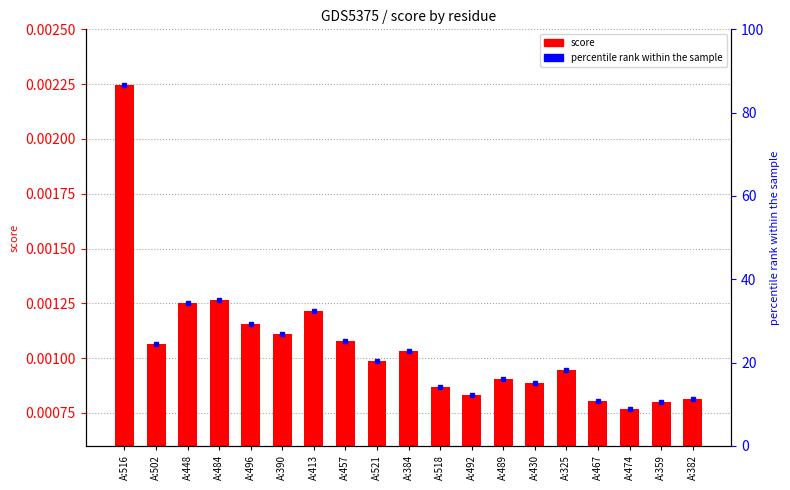

True or false: the data shows 0.0 at A:325.

True